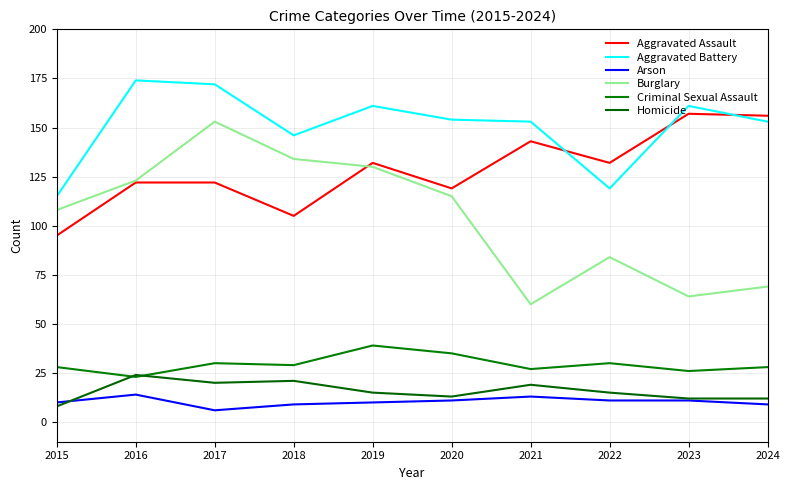

How many lines are shown in the chart?

6